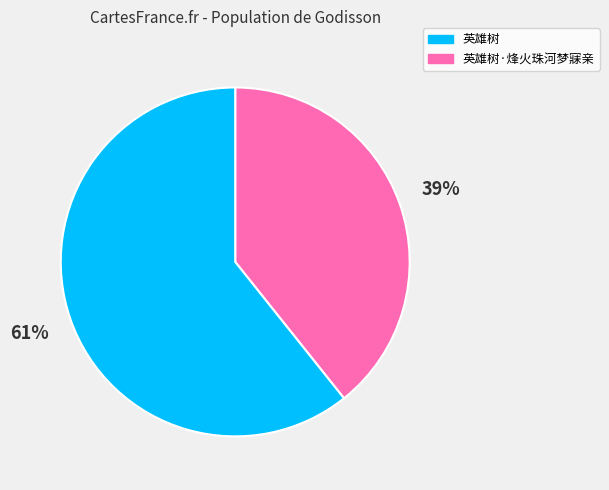

Is there a majority slice in this chart?

Yes